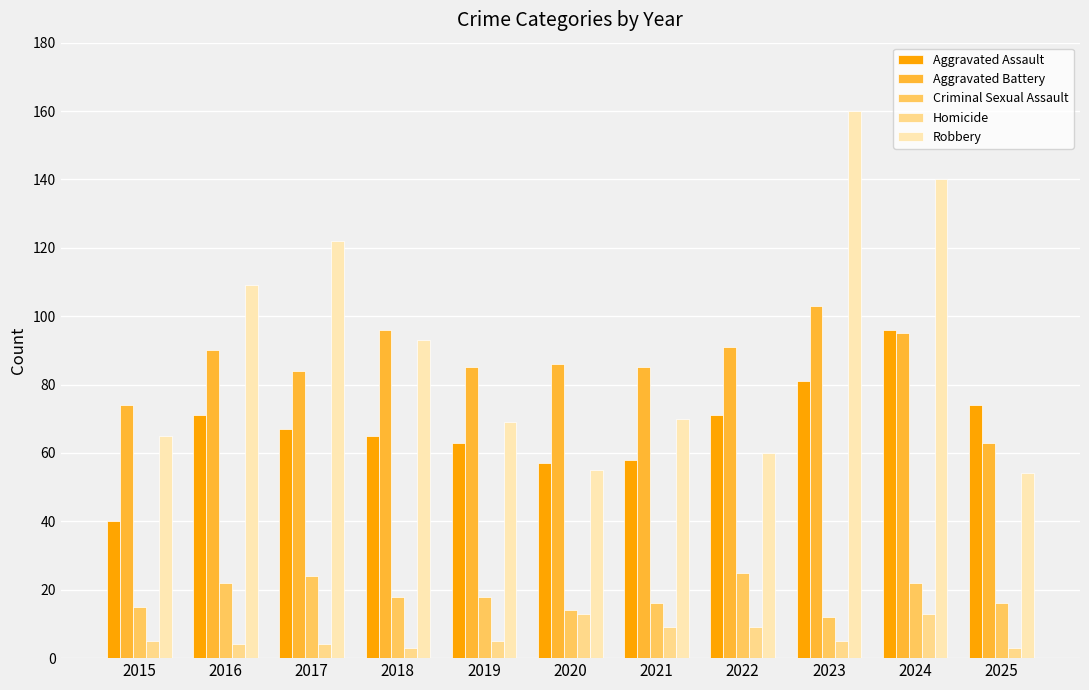

What is the value of the Homicide bar at the 7th from the left?

9